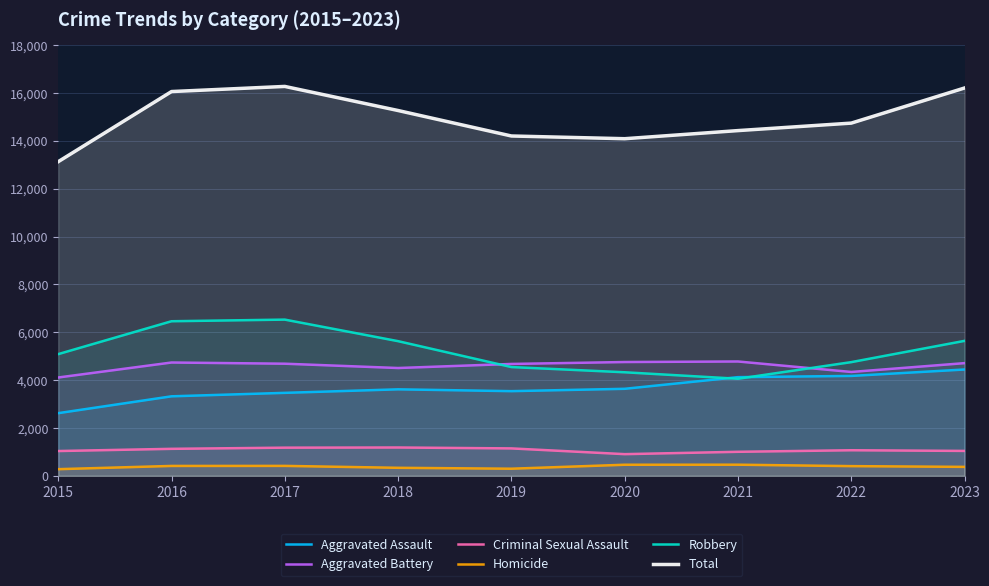

What is the value of the Aggravated Assault point at the 2nd from the left?

3323